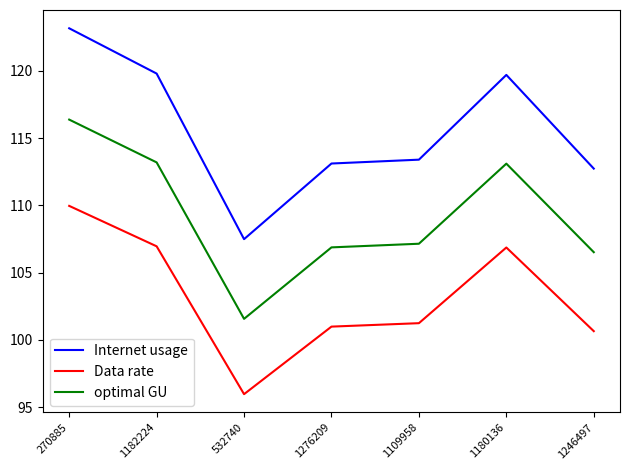

Rank the series by their average value, from highest to lowest.

Internet usage, optimal GU, Data rate